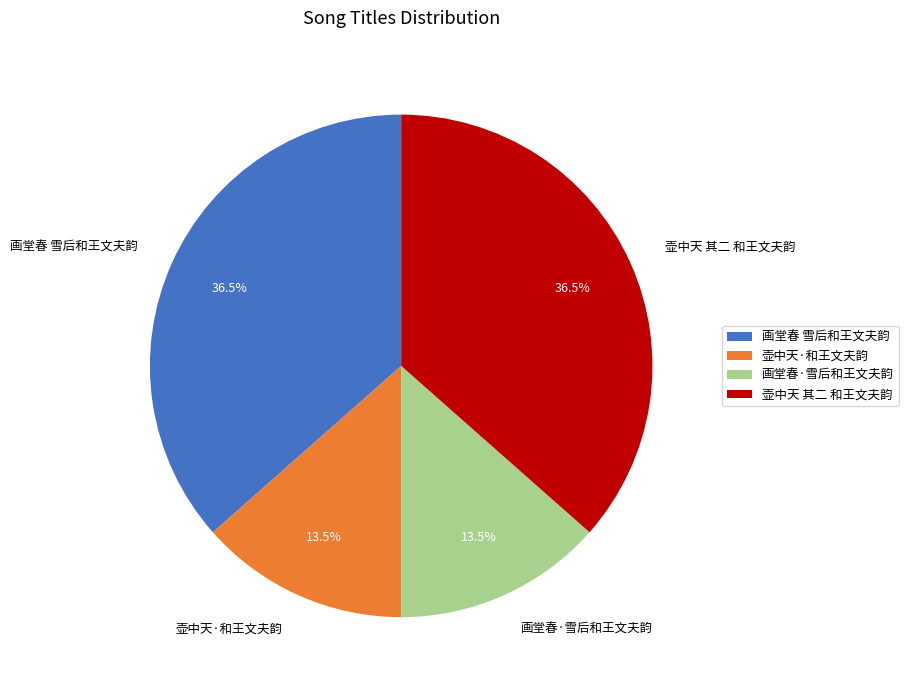

Is 壶中天·和王文夫韵 the majority of the pie?

No